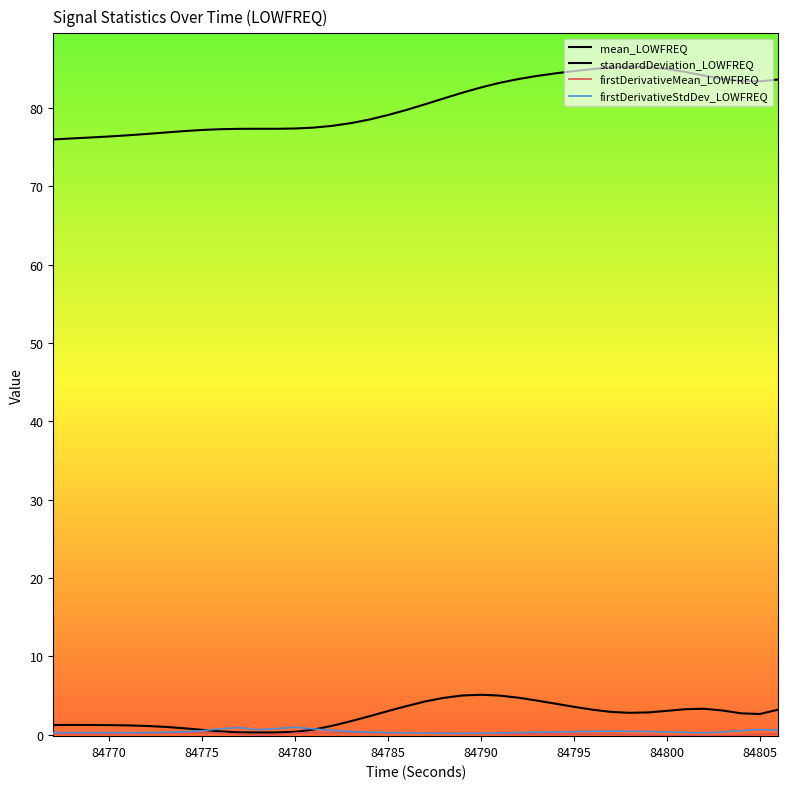

How many lines are shown in the chart?

4